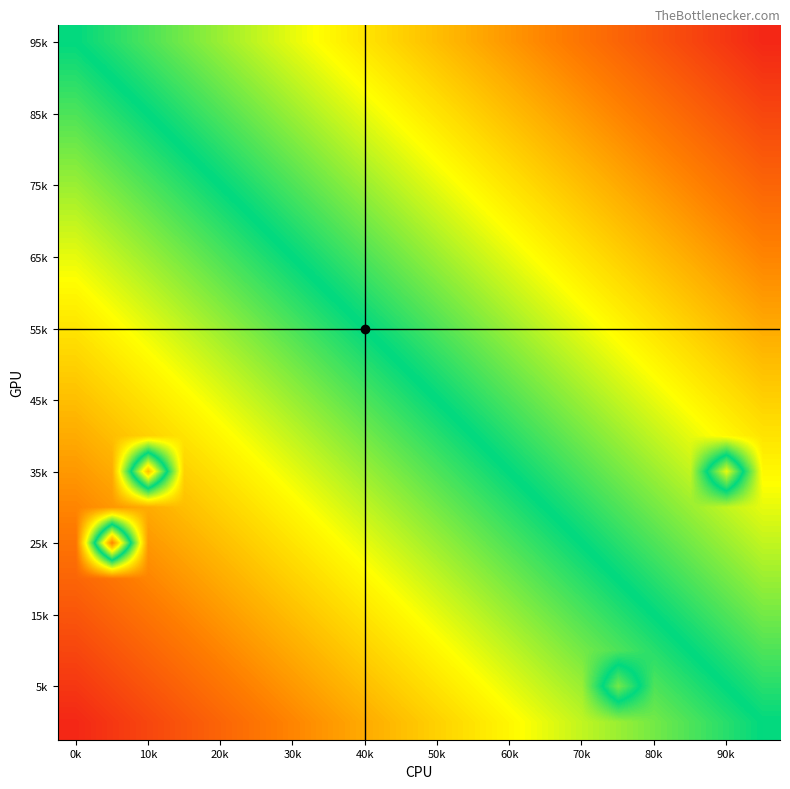

Which category has the lowest value across all series?

0k